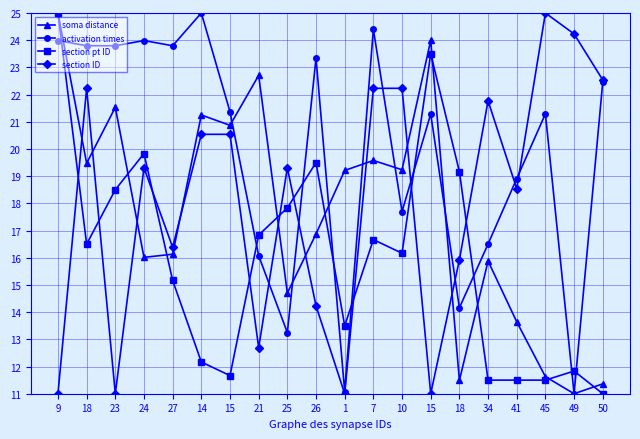

What are all the series names shown in the legend?

soma distance, activation times, section pt ID, section ID